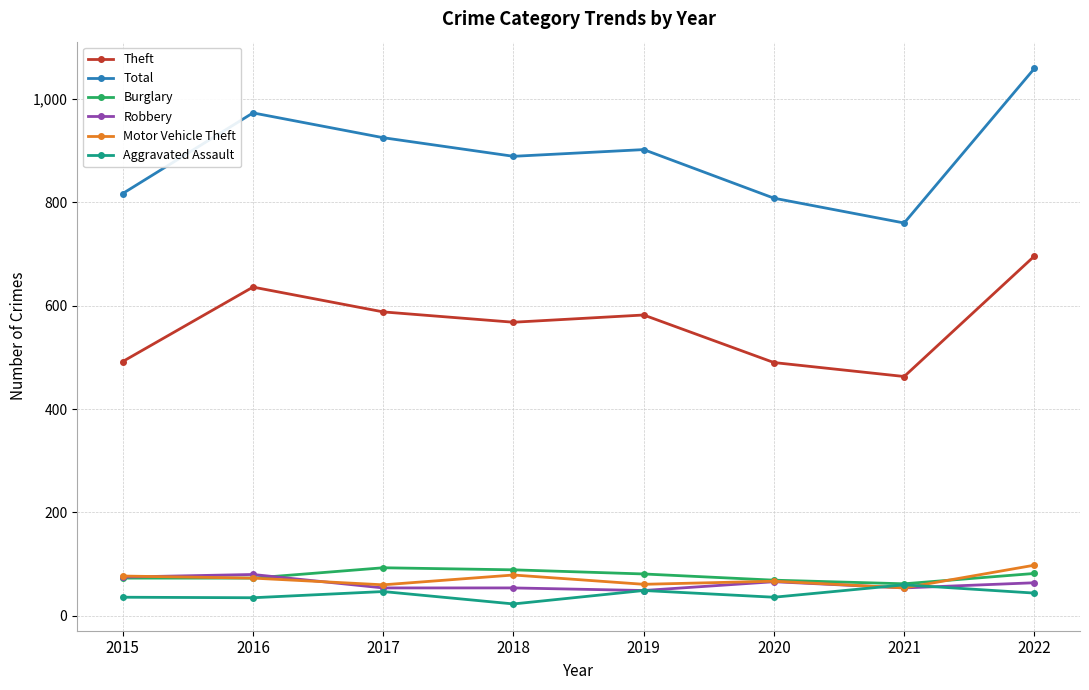

True or false: Total and Motor Vehicle Theft intersect in this chart.

False